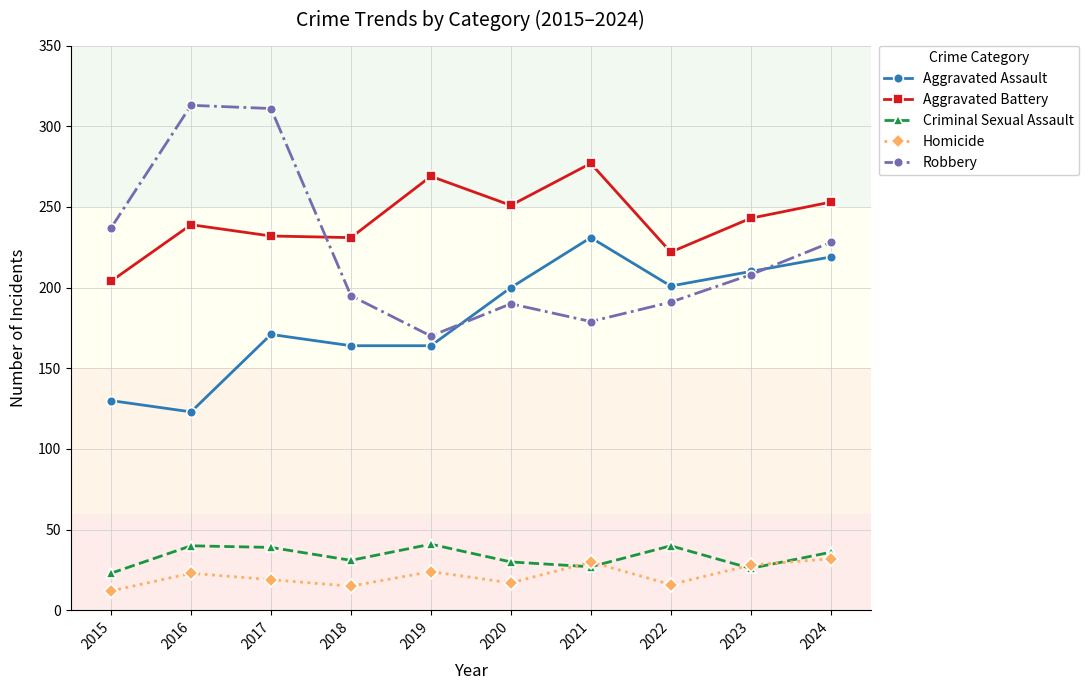

What is the value of the Criminal Sexual Assault point at the 2nd from the left?

40